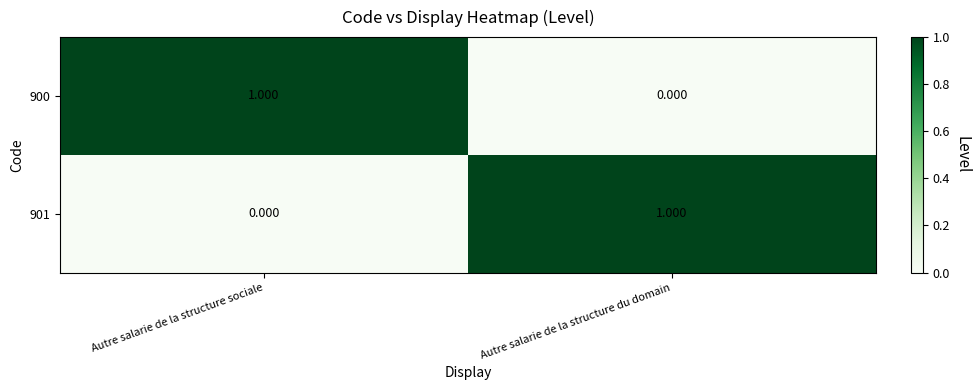

Is the value of 901 at Autre salarie de la structure sociale greater than the value of 900 at Autre salarie de la structure sociale?

No